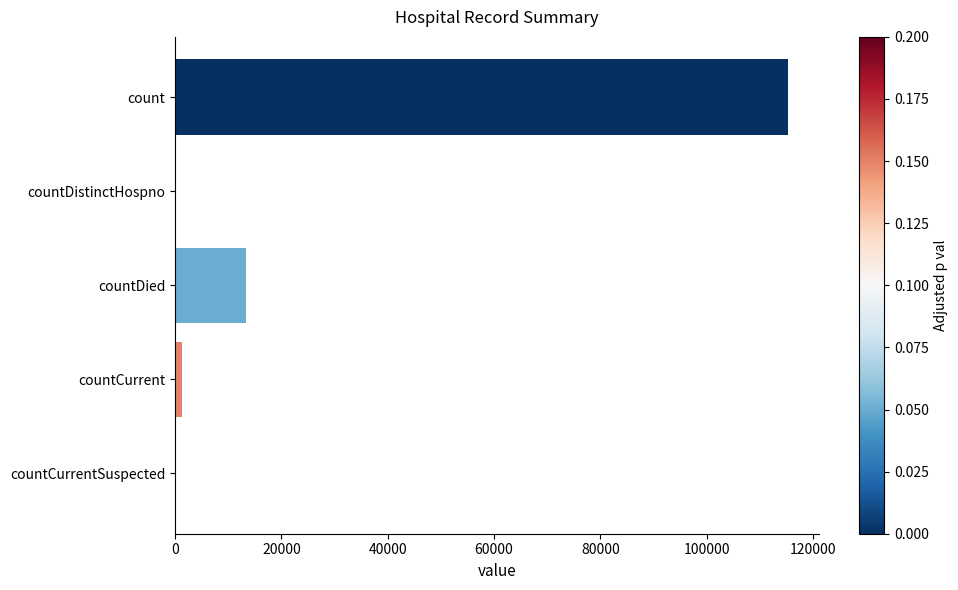

Between countDied and countCurrent, which is larger?

countDied